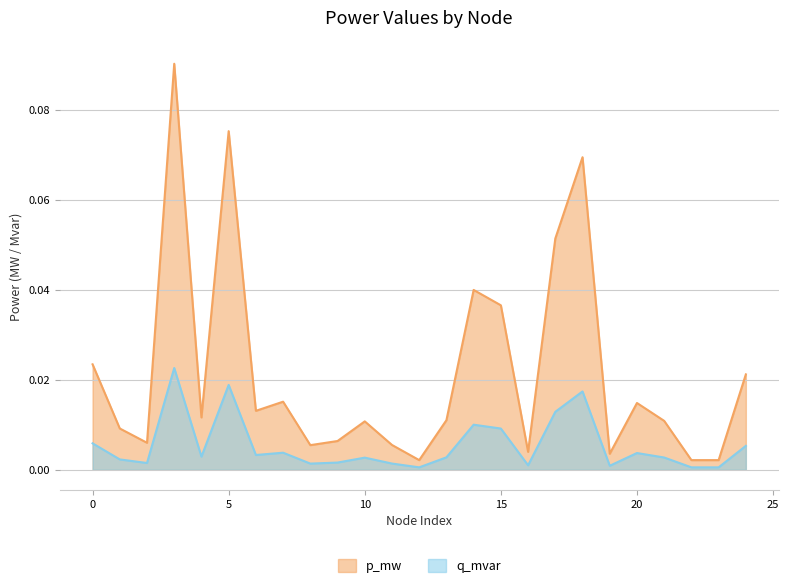

Is the value of q_mvar at 17 greater than the value of p_mw at 13?

Yes